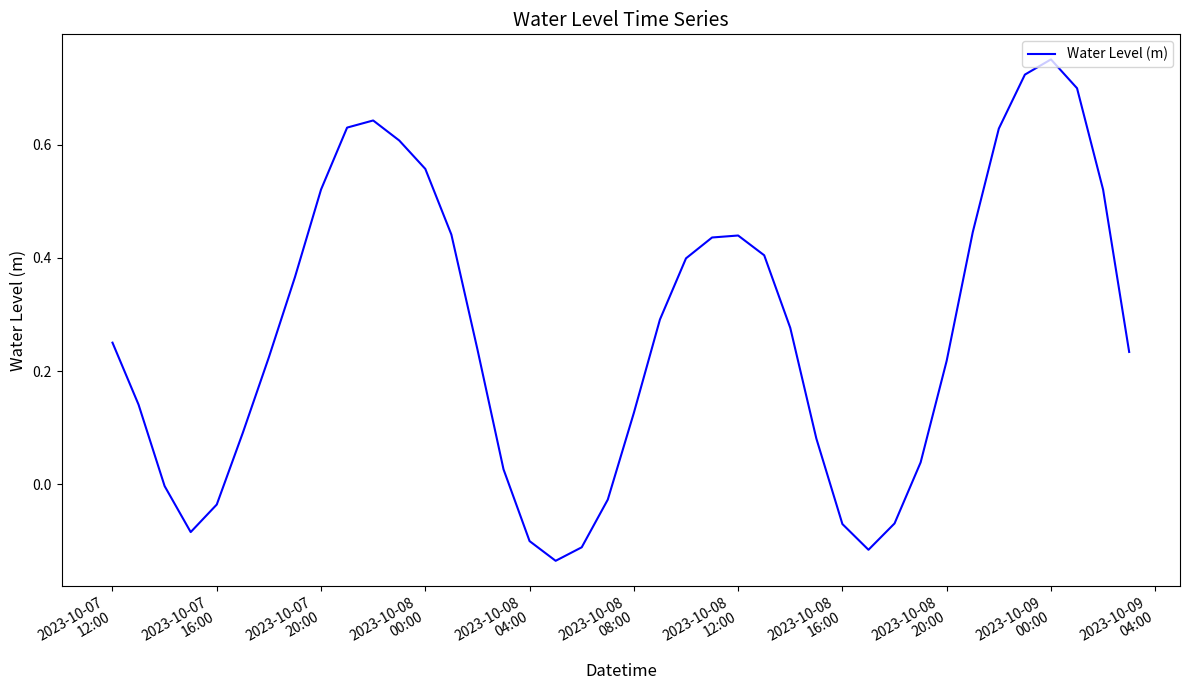

What is the difference between the maximum and minimum values?

0.9